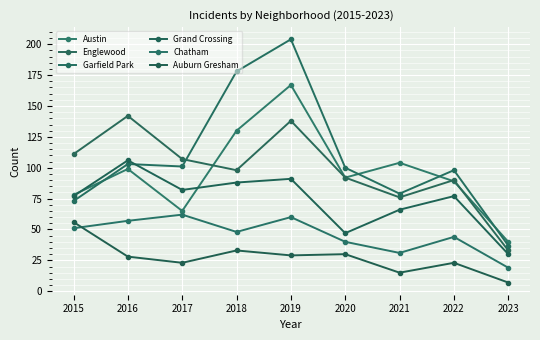

How many interior local valleys does the Grand Crossing series have?

2